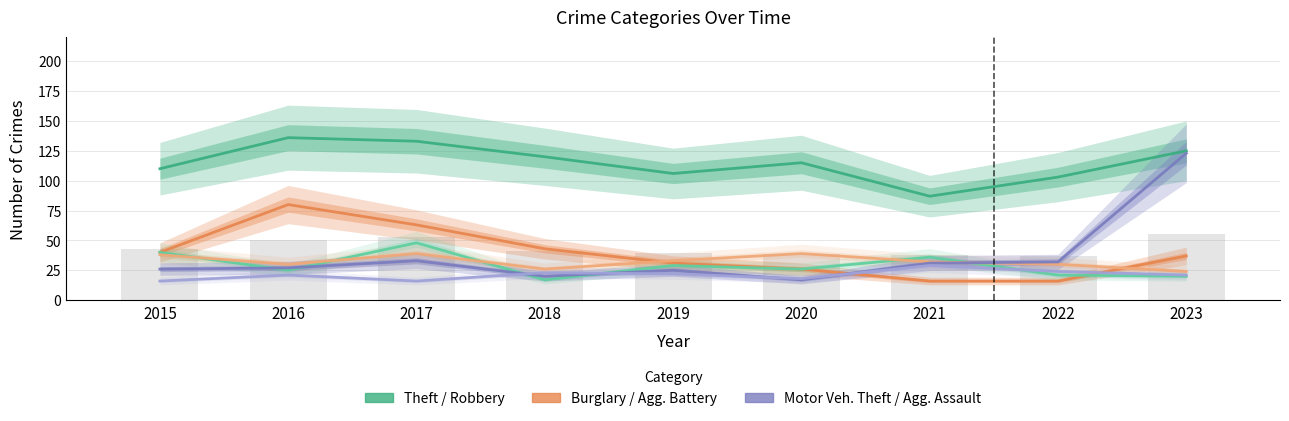

Reading left to right, extract all data points from this chart.

Theft: 2015=110	2016=136	2017=133	2018=120	2019=106	2020=115	2021=87	2022=103	2023=125
Burglary: 2015=40	2016=80	2017=63	2018=43	2019=31	2020=26	2021=16	2022=16	2023=37
Robbery: 2015=40	2016=25	2017=48	2018=17	2019=29	2020=26	2021=36	2022=21	2023=20
Aggravated Battery: 2015=38	2016=30	2017=39	2018=26	2019=33	2020=39	2021=32	2022=30	2023=24
Motor Vehicle Theft: 2015=26	2016=27	2017=33	2018=20	2019=25	2020=17	2021=31	2022=32	2023=123
Aggravated Assault: 2015=16	2016=21	2017=16	2018=23	2019=22	2020=18	2021=29	2022=24	2023=21